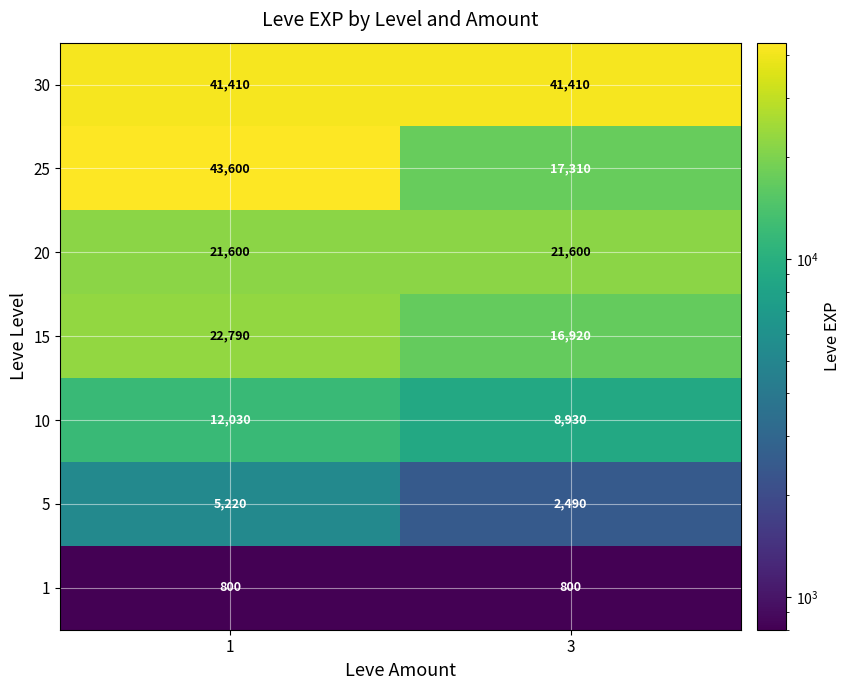

What is the total value across all series at 1?

147450